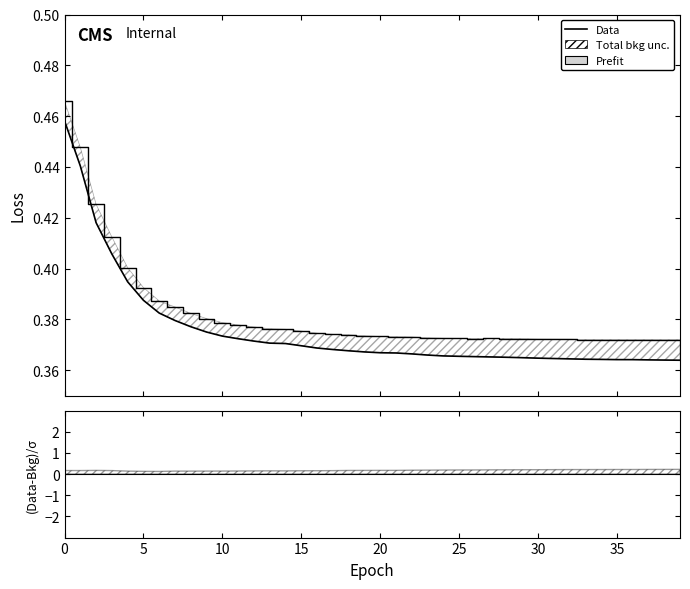

What is the sum of the Prefit values at 36 and 16?

0.7